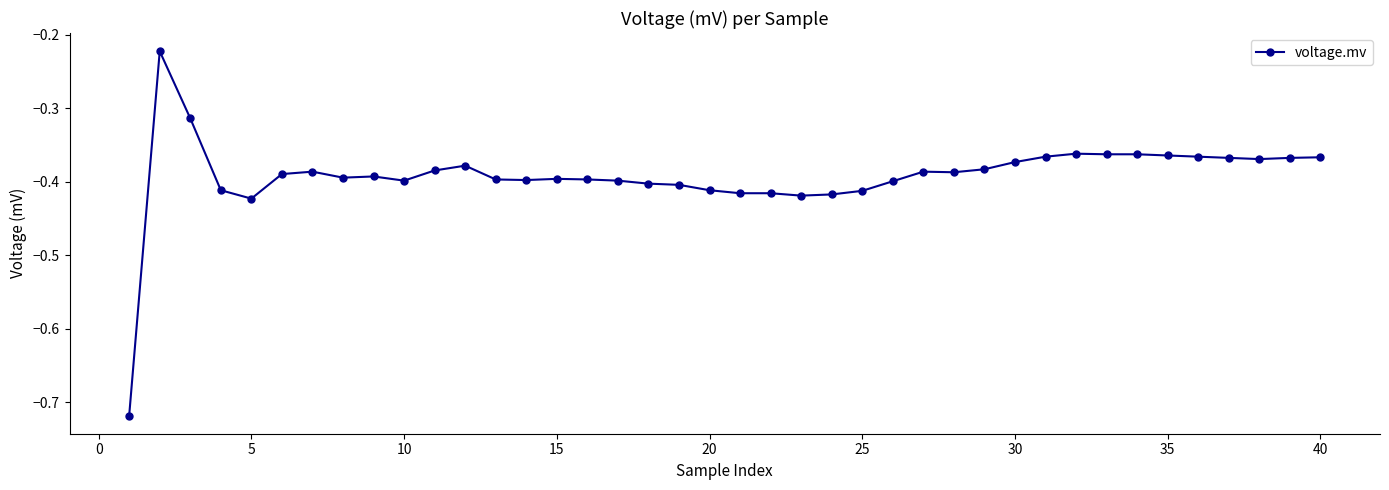

True or false: the data has more than 2 interior local peaks.

True